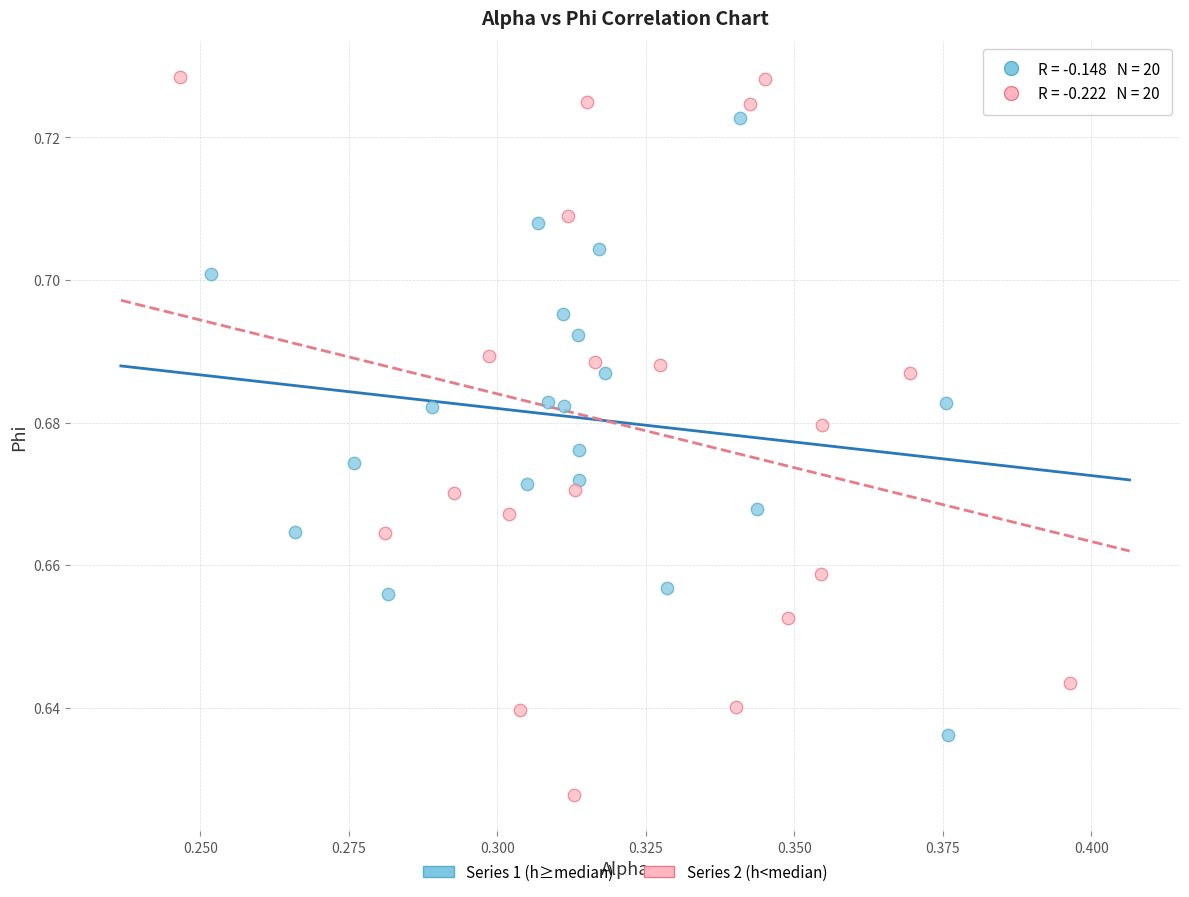

Which series has the largest Y range (max minus min)?

Series 2 (h<median)